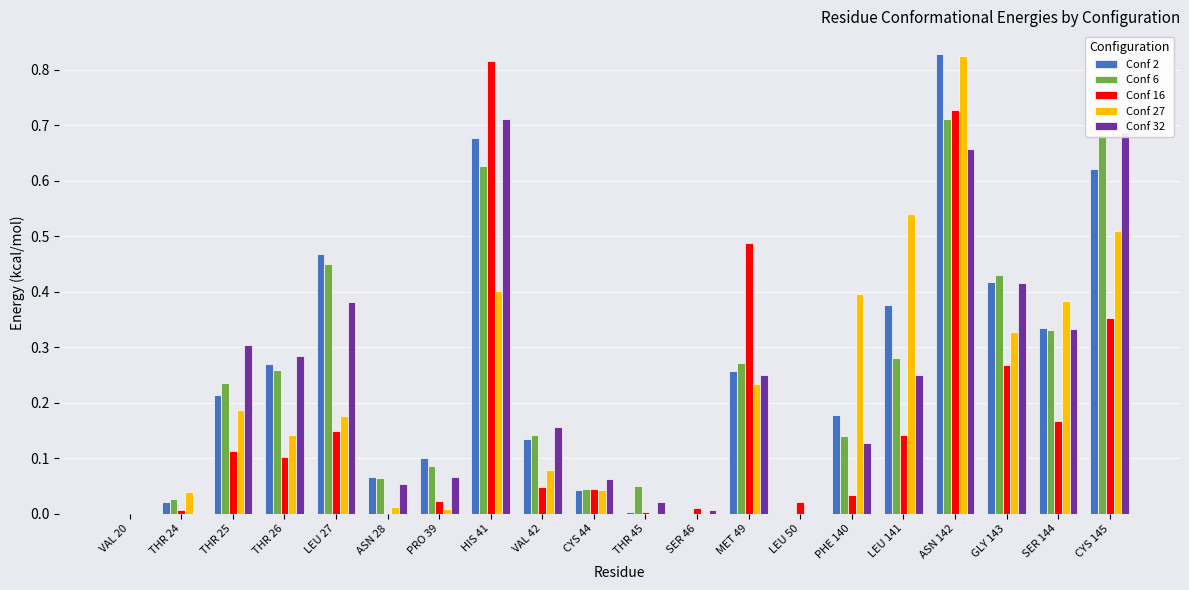

True or false: Conf 6 has a value of 0.0 at CYS 44.

True